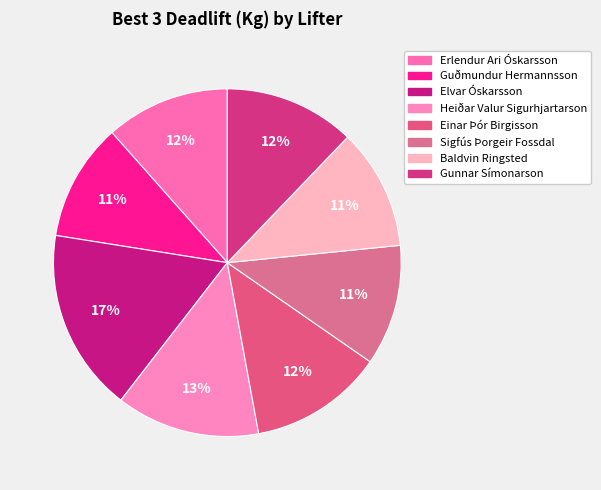

How many segments does this pie chart have?

8